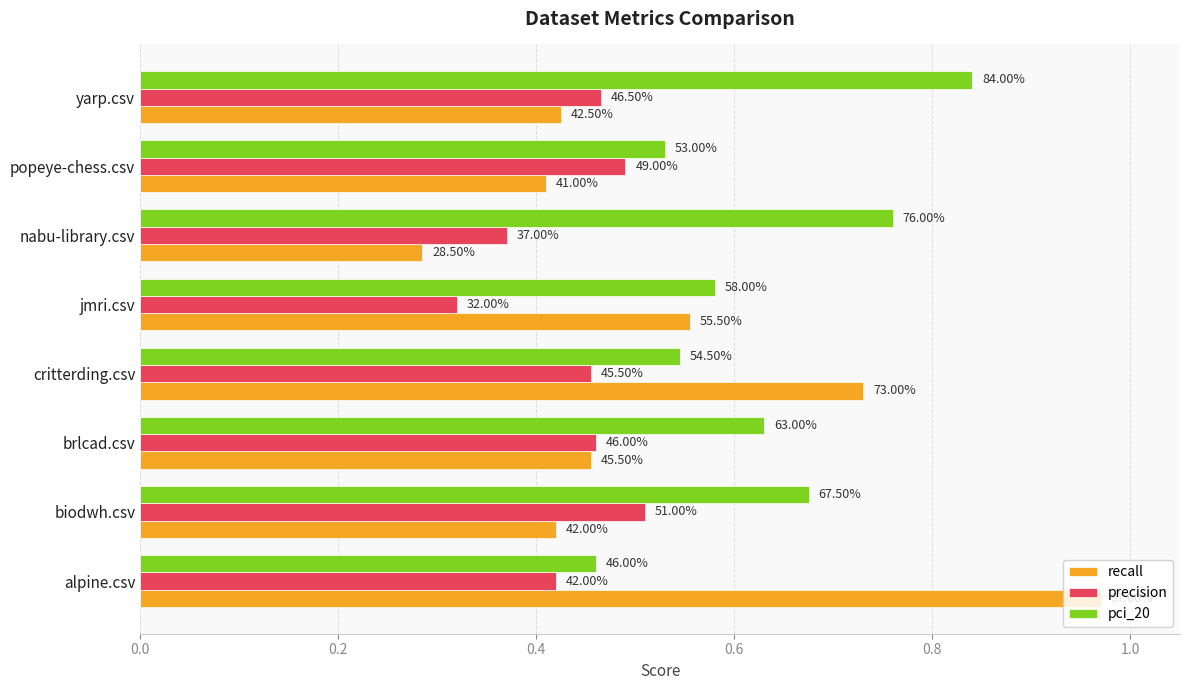

Reading left to right, what are all the values shown in this chart?

recall: 1.0	0.4	0.5	0.7	0.6	0.3	0.4	0.4
precision: 0.4	0.5	0.5	0.5	0.3	0.4	0.5	0.5
pci_20: 0.5	0.7	0.6	0.5	0.6	0.8	0.5	0.8